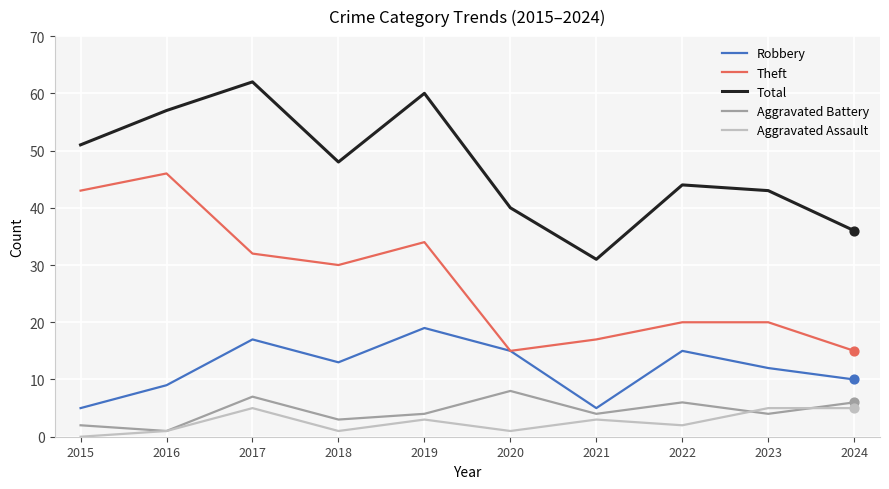

Is the value of Aggravated Assault at 2020 greater than the value of Theft at 2018?

No